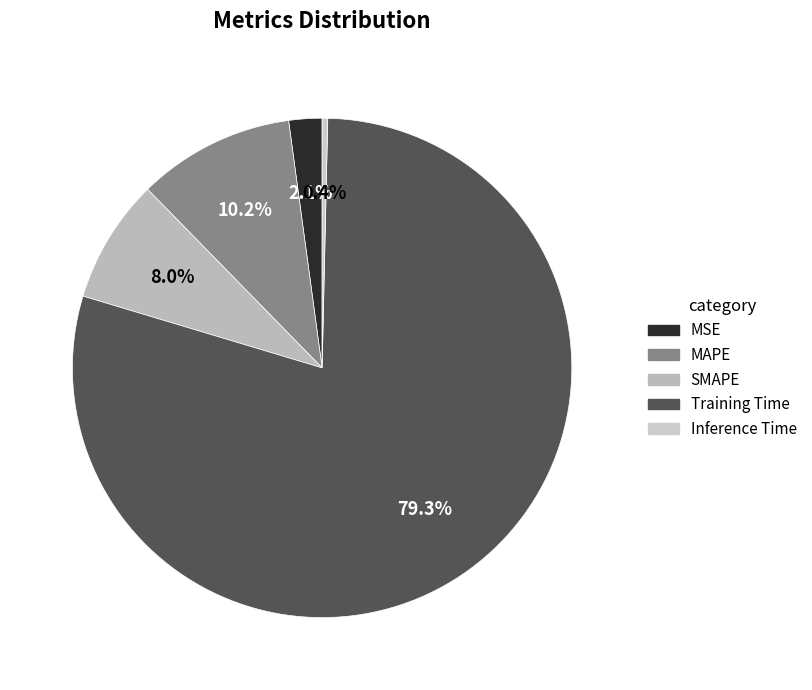

Count the number of slices in the pie.

5